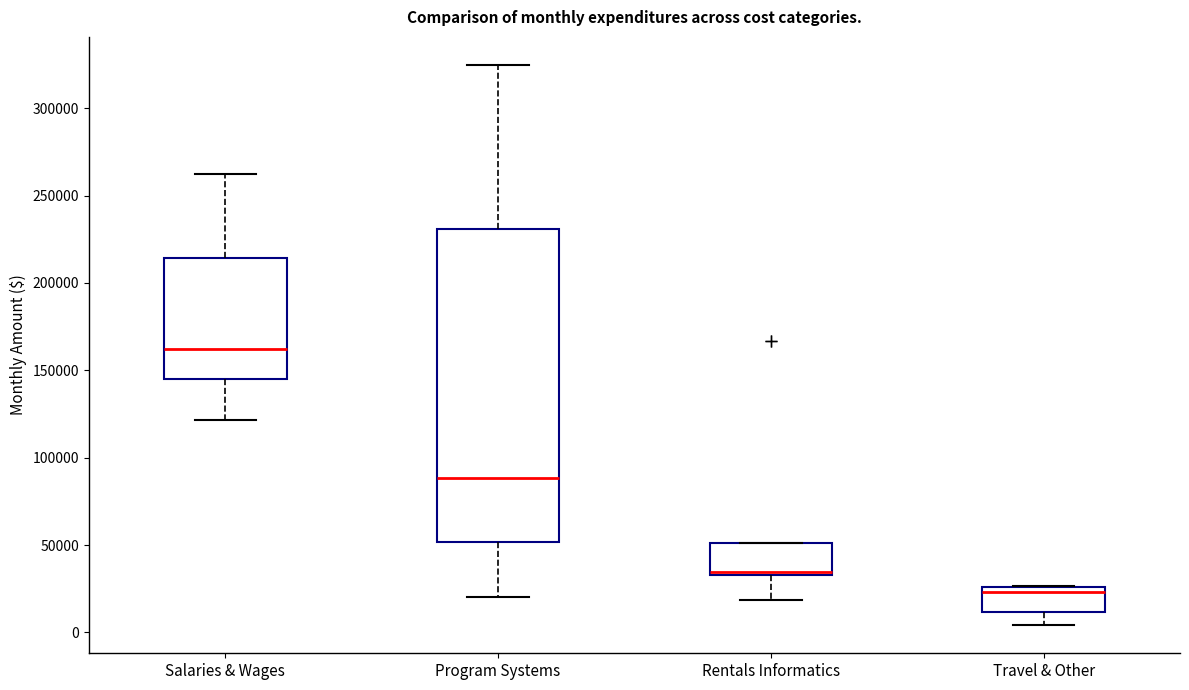

Which box's median line is the highest?

Salaries & Wages